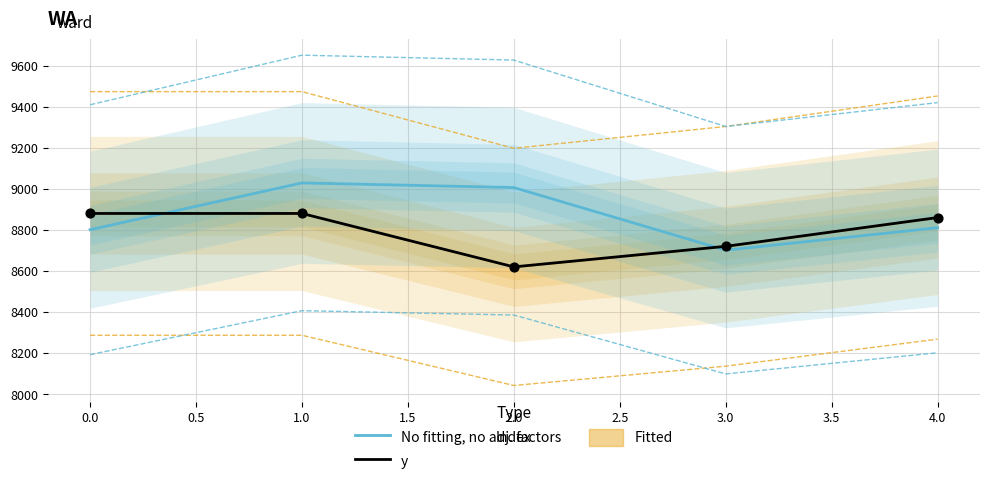

Which series has the largest total across all categories?

No fitting, no adj. factors